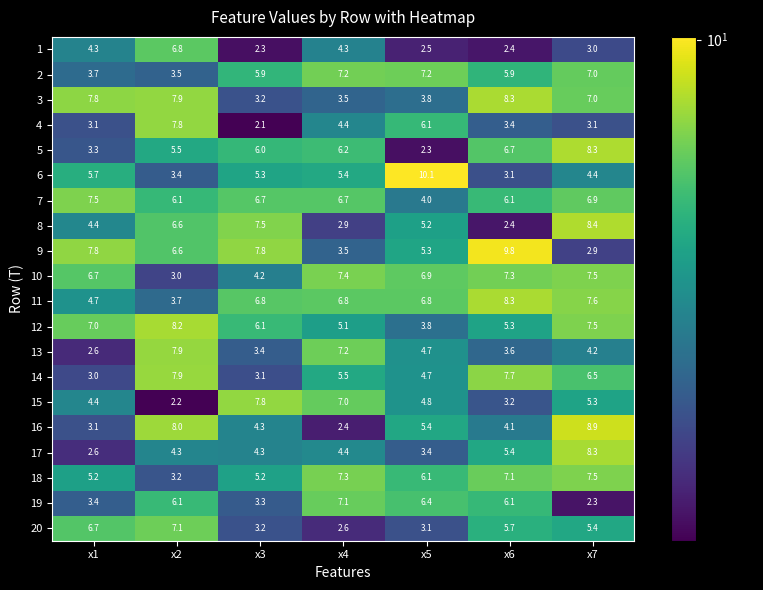

How many data points does each series have?

7